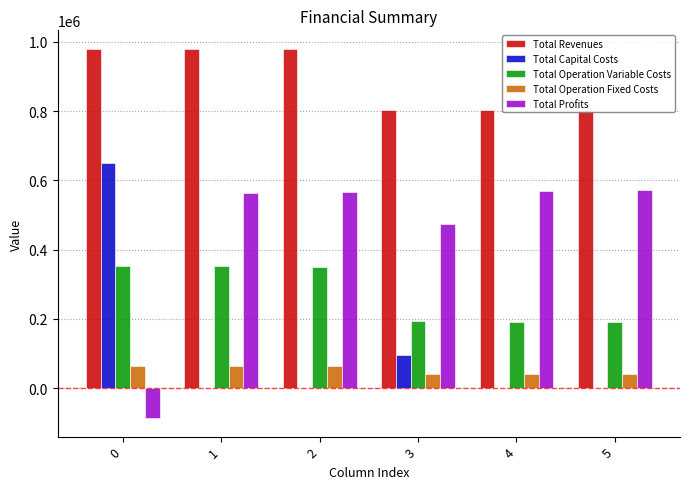

What is the difference between the Total Capital Costs values at 0 and 1?

650164.0